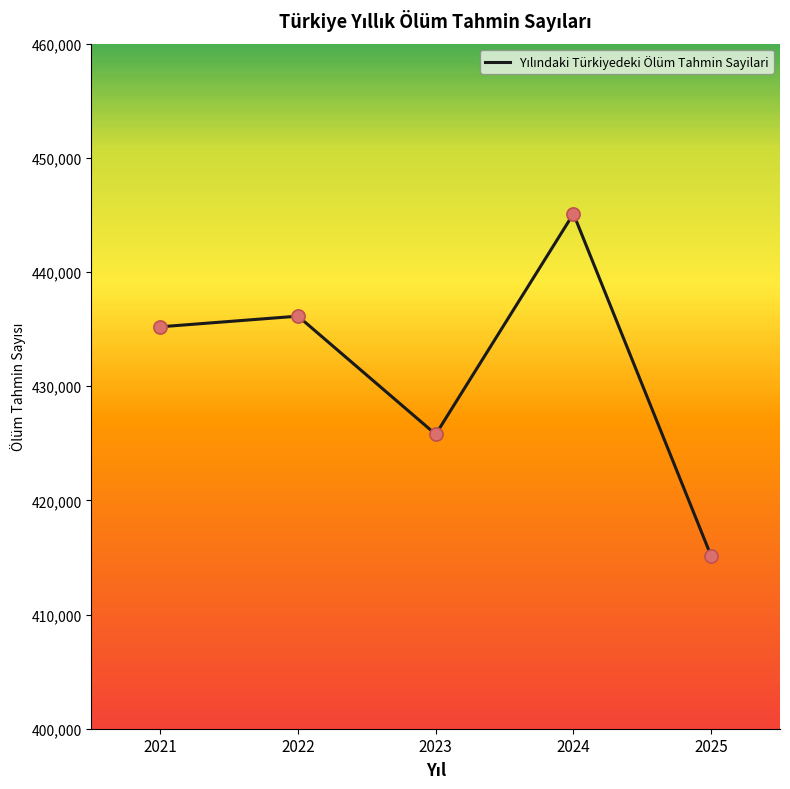

Which has a higher value, 2024 or 2021?

2024